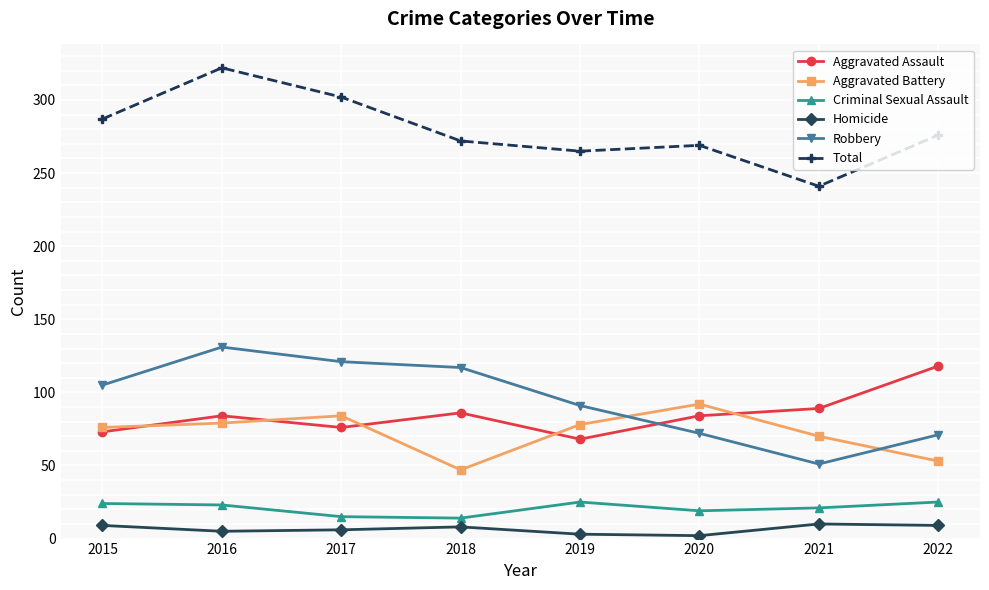

List the series in order of their peak value, lowest first.

Homicide, Criminal Sexual Assault, Aggravated Battery, Aggravated Assault, Robbery, Total